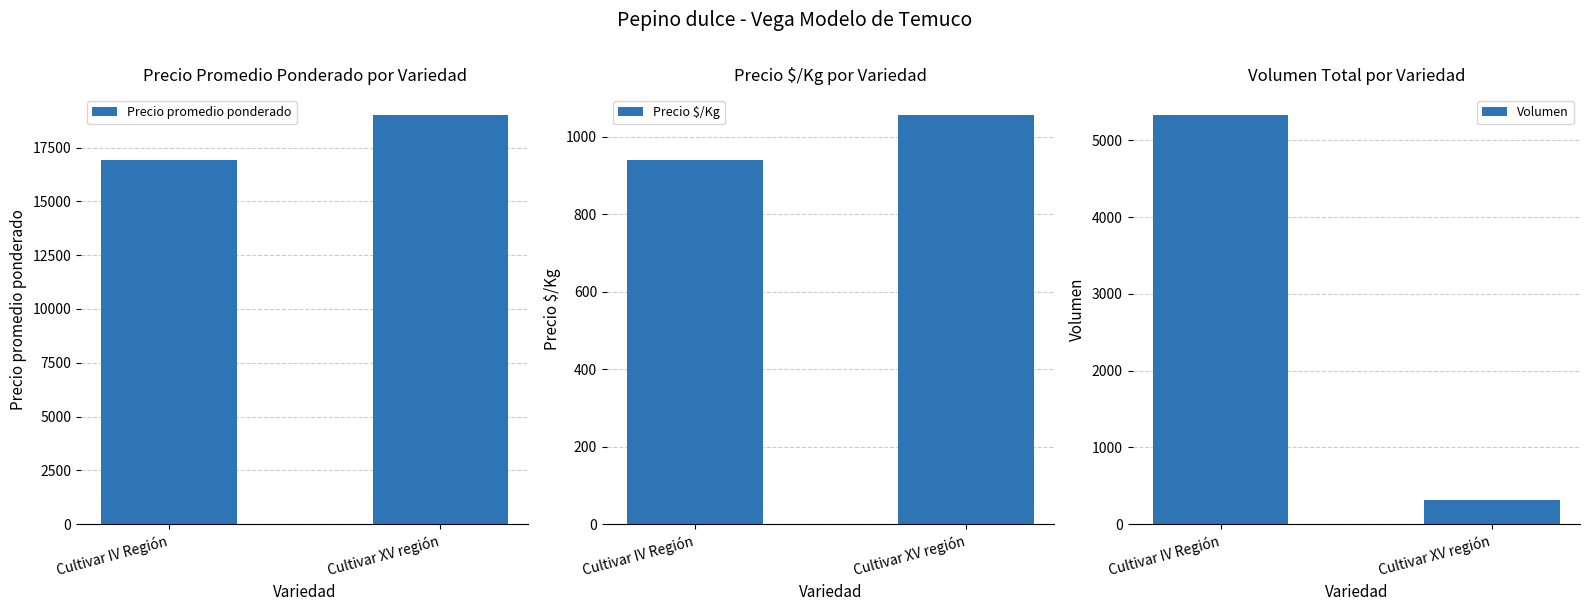

Between Cultivar IV Región and Cultivar XV región, which series saw the biggest shift?

Volumen